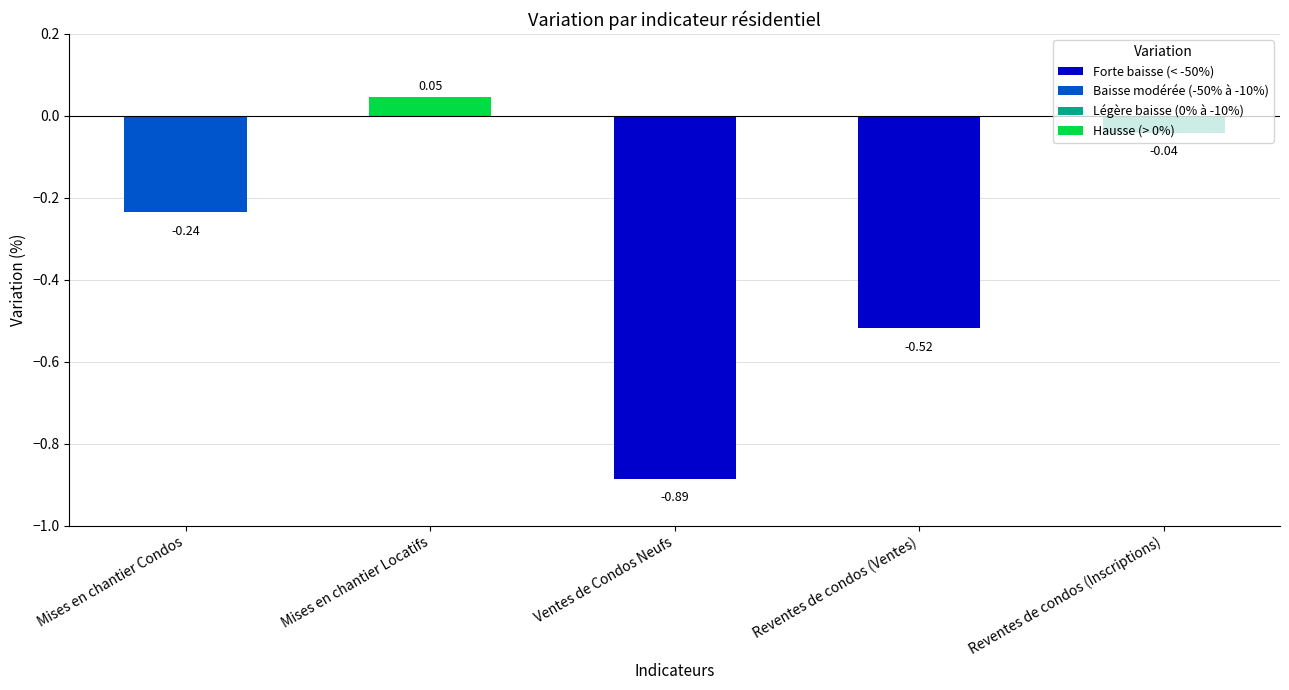

What is the difference between the second highest and second lowest values?

0.5